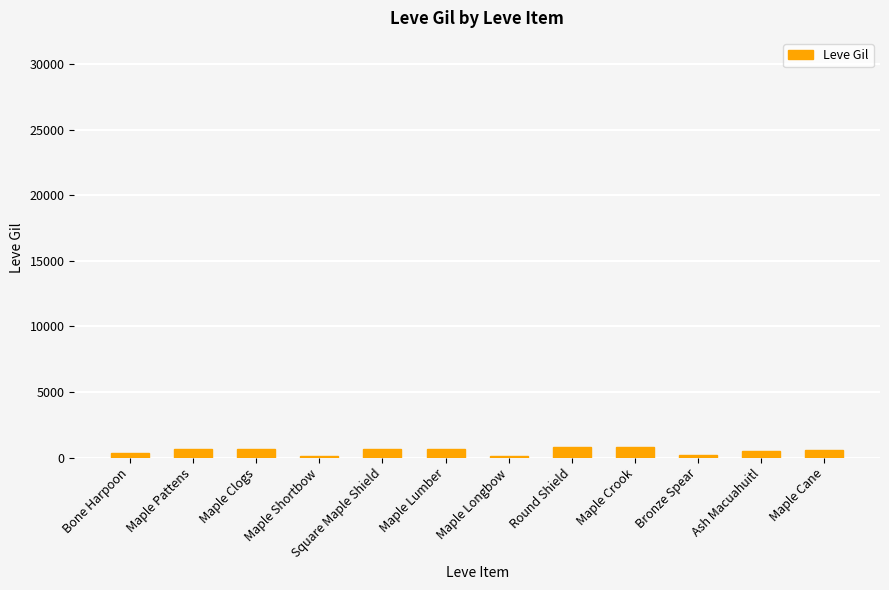

What is the greatest value displayed?

840